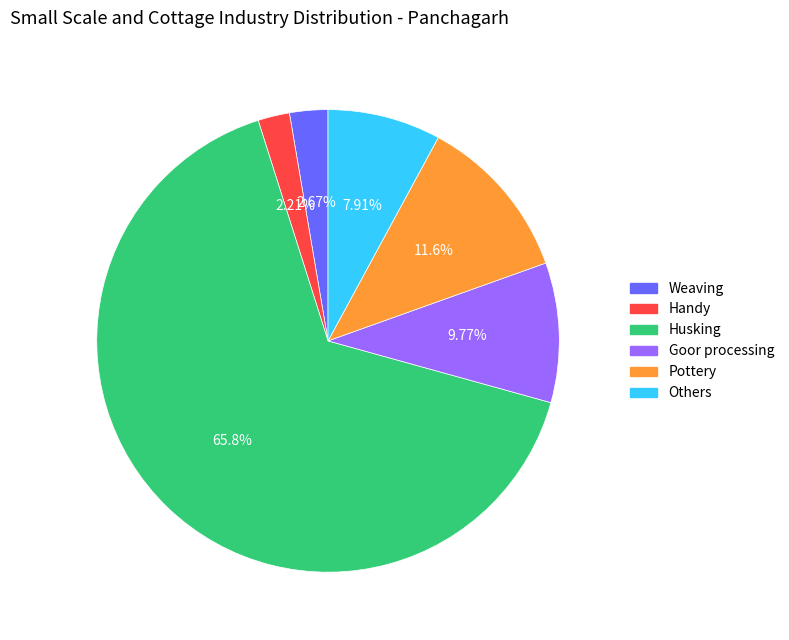

True or false: Pottery accounts for 5% of the total.

False